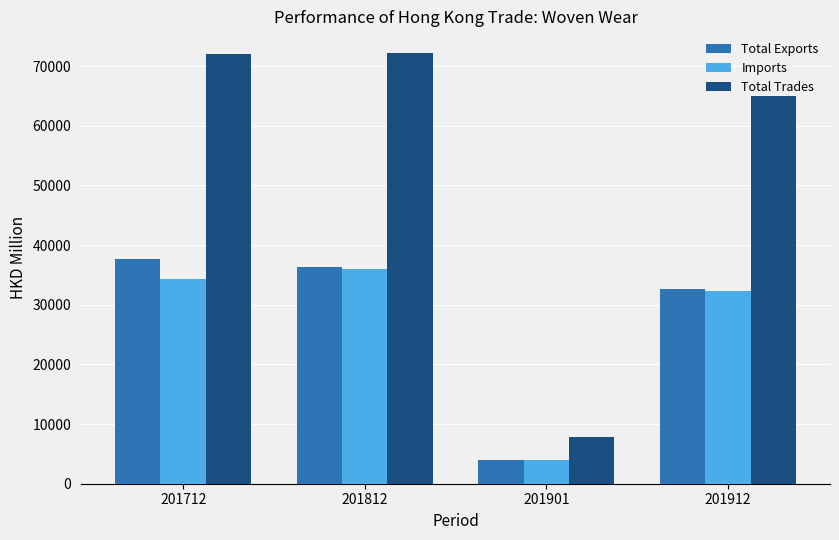

Which series has the widest spread of values?

Total Trades